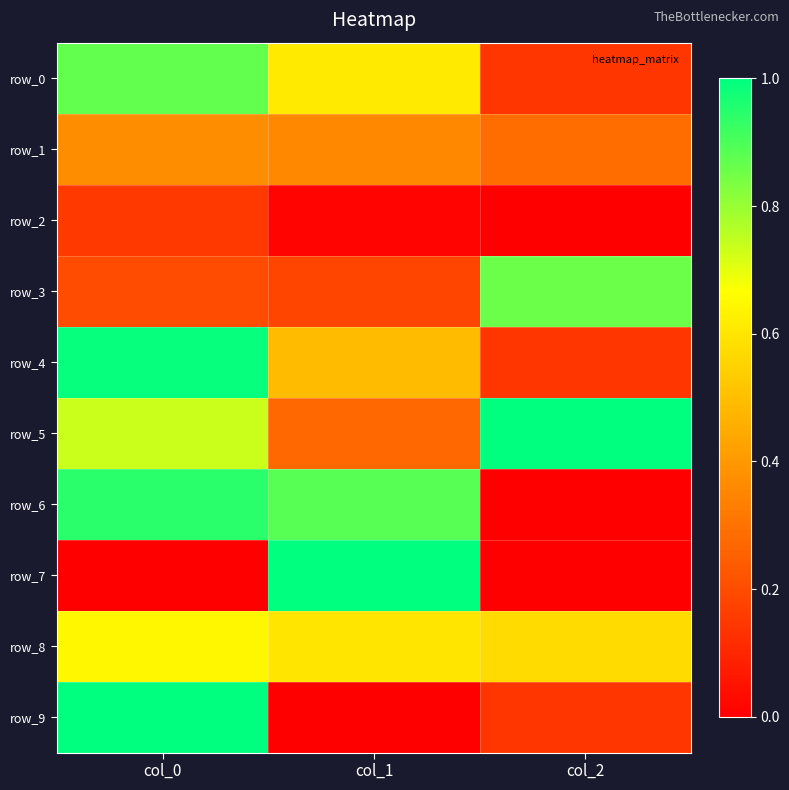

At how many categories does at least one series exceed 0?

3